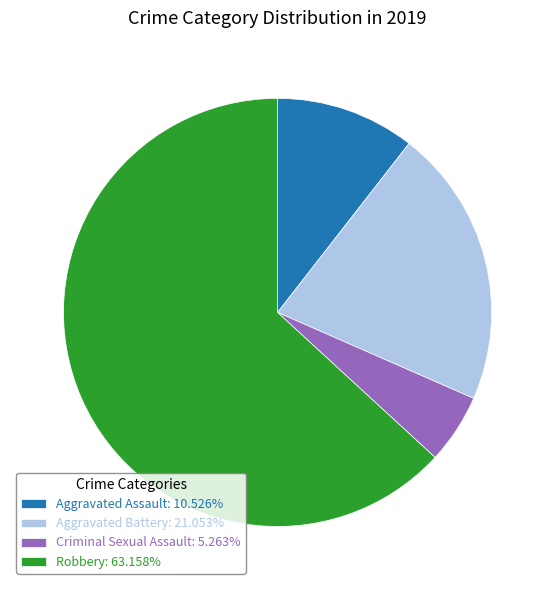

Which slice is the largest?

Robbery